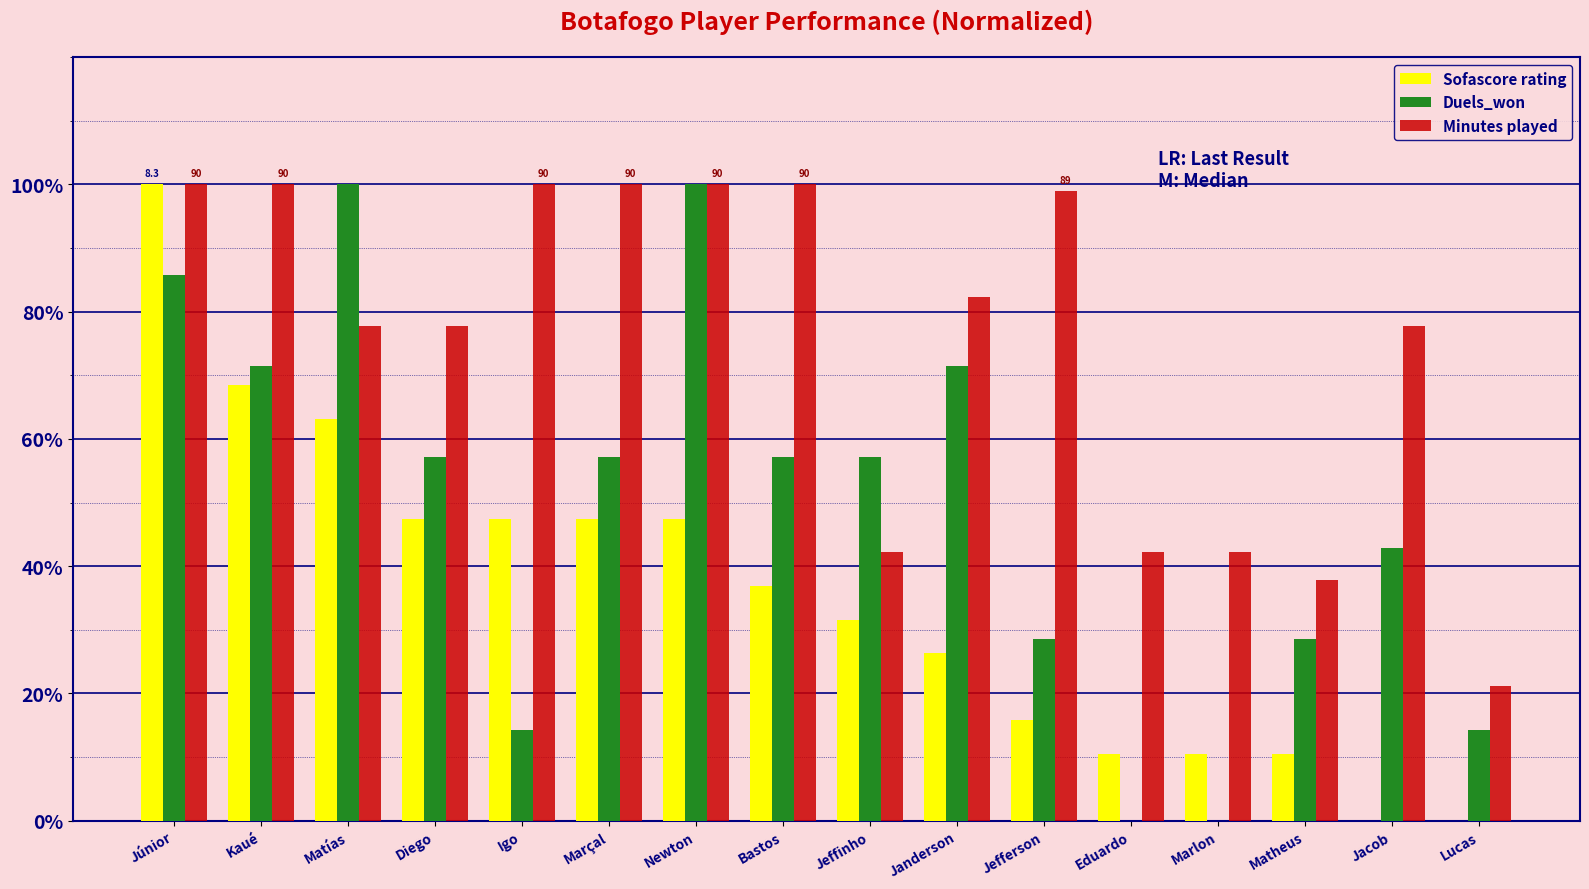

Reading left to right, list all the values displayed in this chart.

Sofascore rating: Júnior=100.0	Kaué=68.4	Matías=63.2	Diego=47.4	Igo=47.4	Marçal=47.4	Newton=47.4	Bastos=36.8	Jeffinho=31.6	Janderson=26.3	Jefferson=15.8	Eduardo=10.5	Marlon=10.5	Matheus=10.5	Jacob=0.0	Lucas=0.0
Duels_won: Júnior=85.7	Kaué=71.4	Matías=100.0	Diego=57.1	Igo=14.3	Marçal=57.1	Newton=100.0	Bastos=57.1	Jeffinho=57.1	Janderson=71.4	Jefferson=28.6	Eduardo=0.0	Marlon=0.0	Matheus=28.6	Jacob=42.9	Lucas=14.3
Minutes played: Júnior=100.0	Kaué=100.0	Matías=77.8	Diego=77.8	Igo=100.0	Marçal=100.0	Newton=100.0	Bastos=100.0	Jeffinho=42.2	Janderson=82.2	Jefferson=98.9	Eduardo=42.2	Marlon=42.2	Matheus=37.8	Jacob=77.8	Lucas=21.1